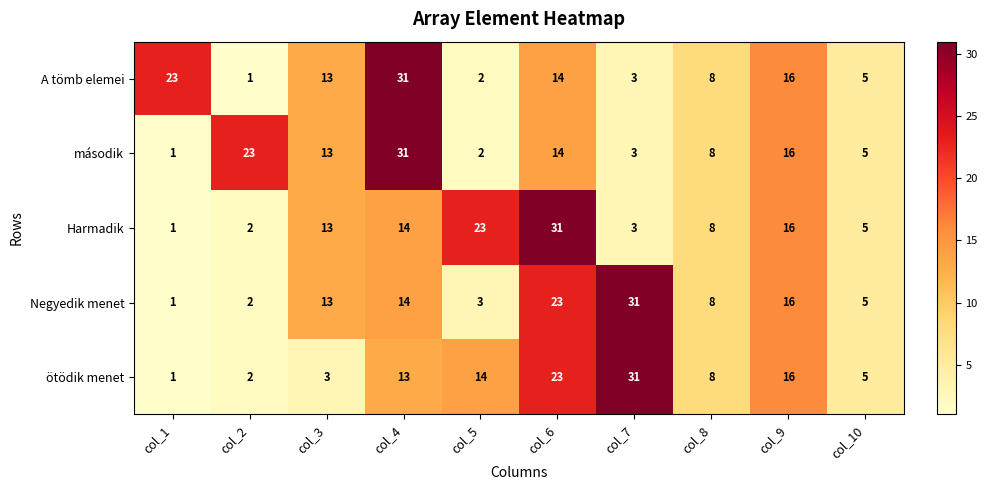

Rank the categories by ötödik menet value from lowest to highest.

col_1, col_2, col_3, col_10, col_8, col_4, col_5, col_9, col_6, col_7